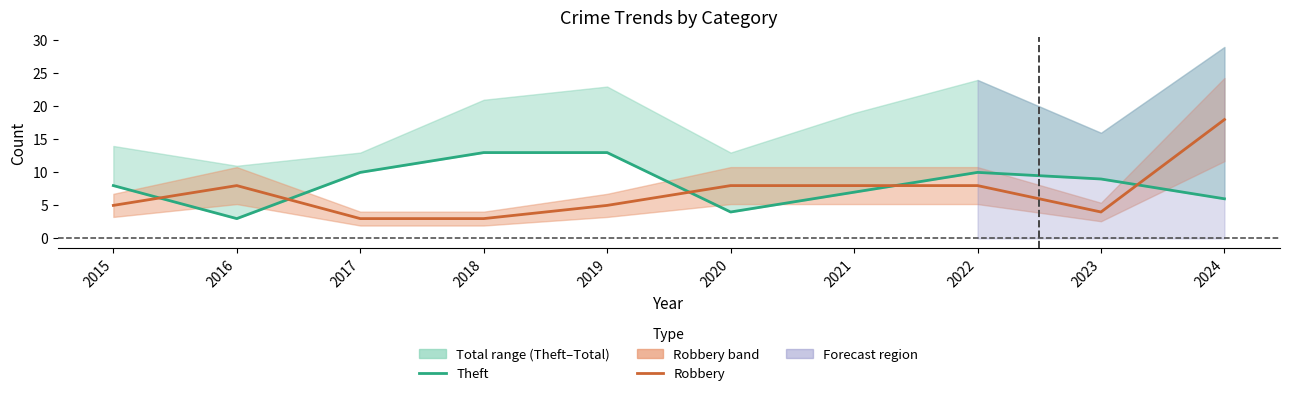

At which category is the sum across all series the highest?

2024